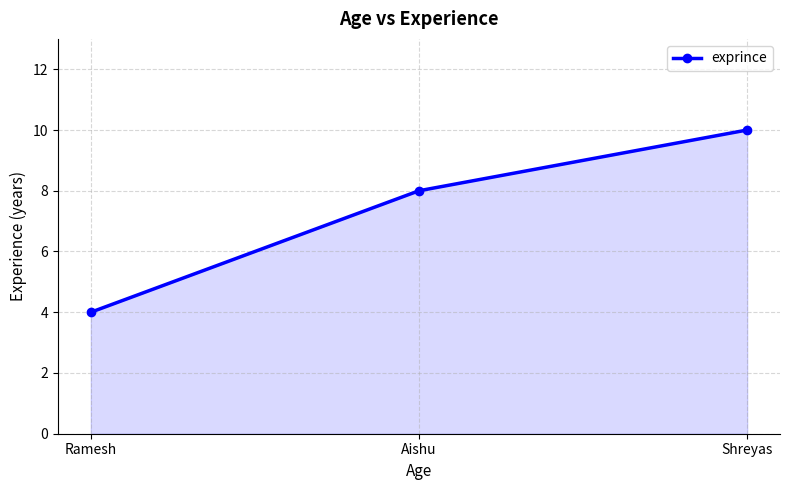

Where is the data nearest to the value 7?

Aishu